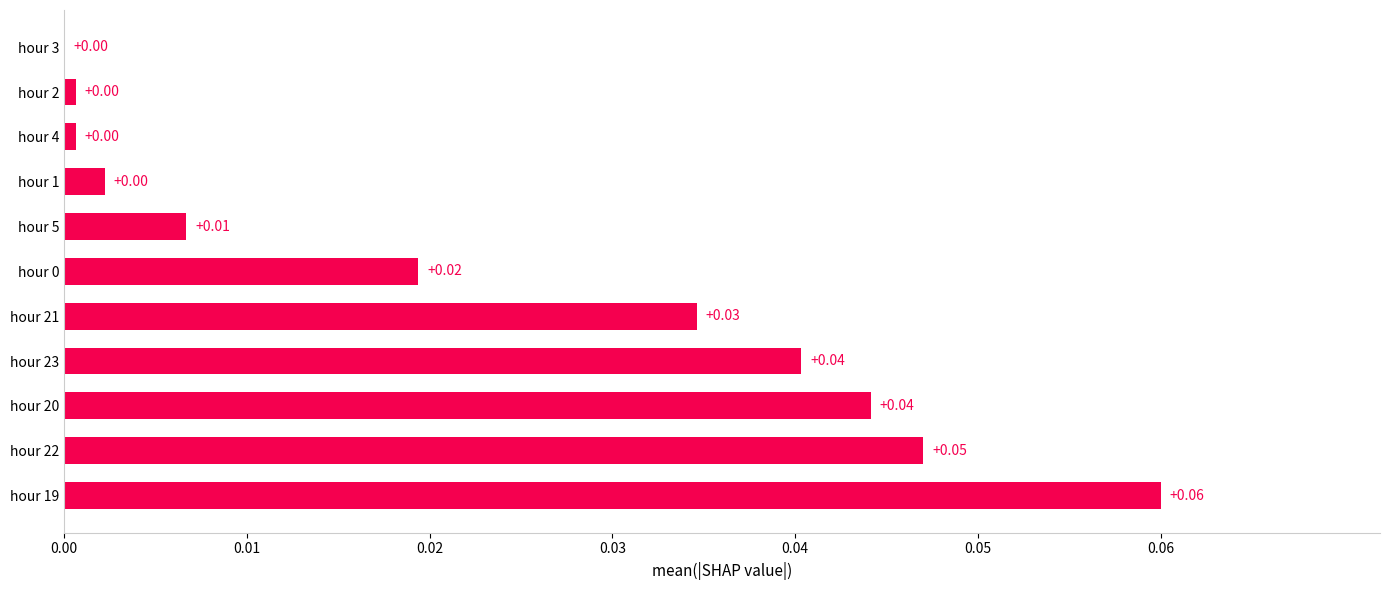

Between hour 0 and hour 22, which is larger?

hour 22